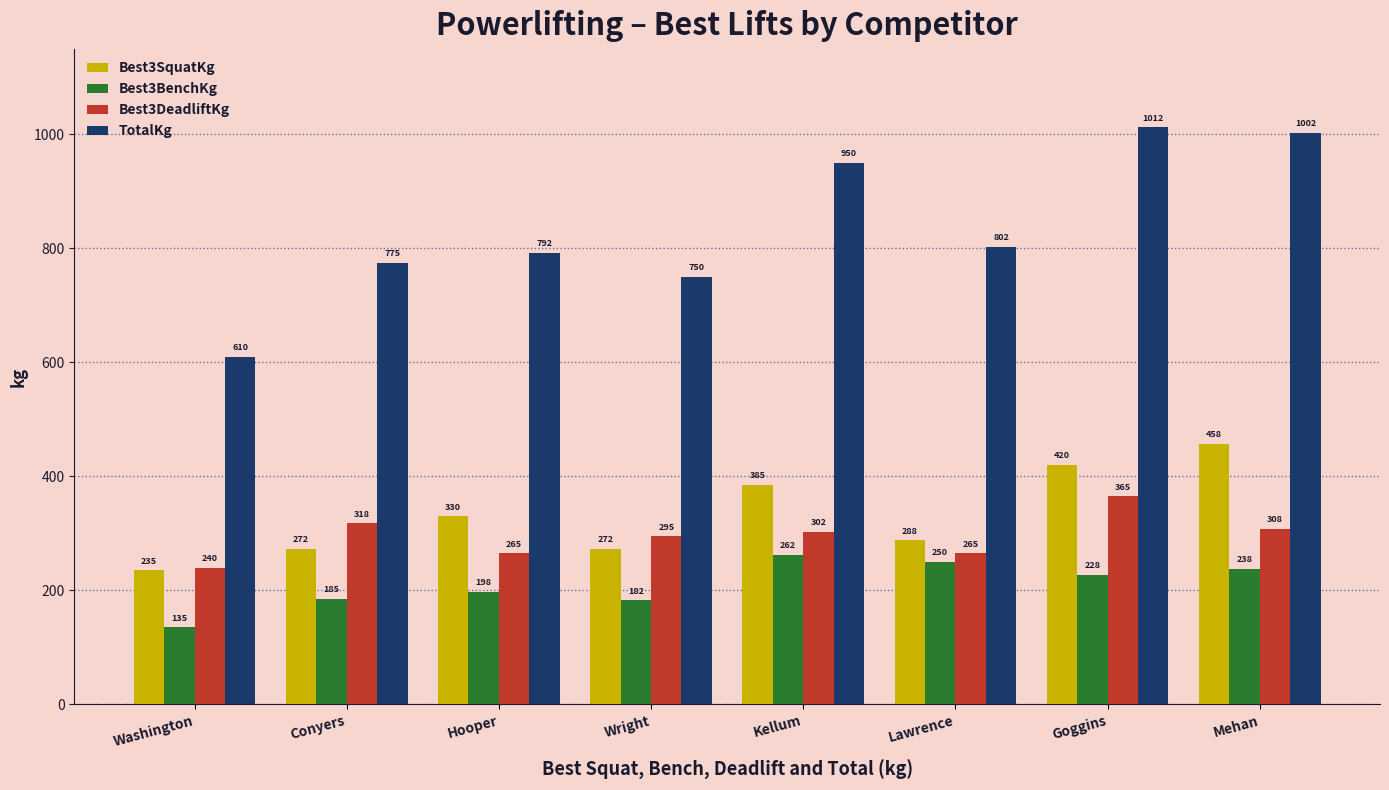

Rank the series by their maximum value, from lowest to highest.

Best3BenchKg, Best3DeadliftKg, Best3SquatKg, TotalKg